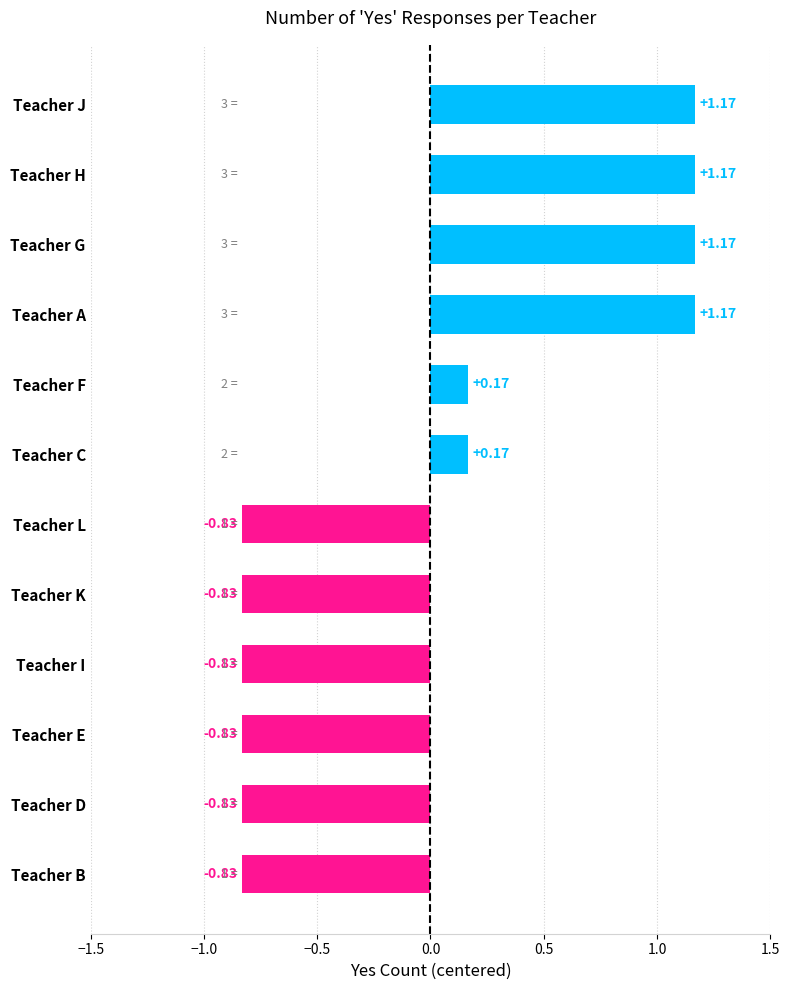

What is the sum of the values at Teacher I and Teacher B?

-1.7